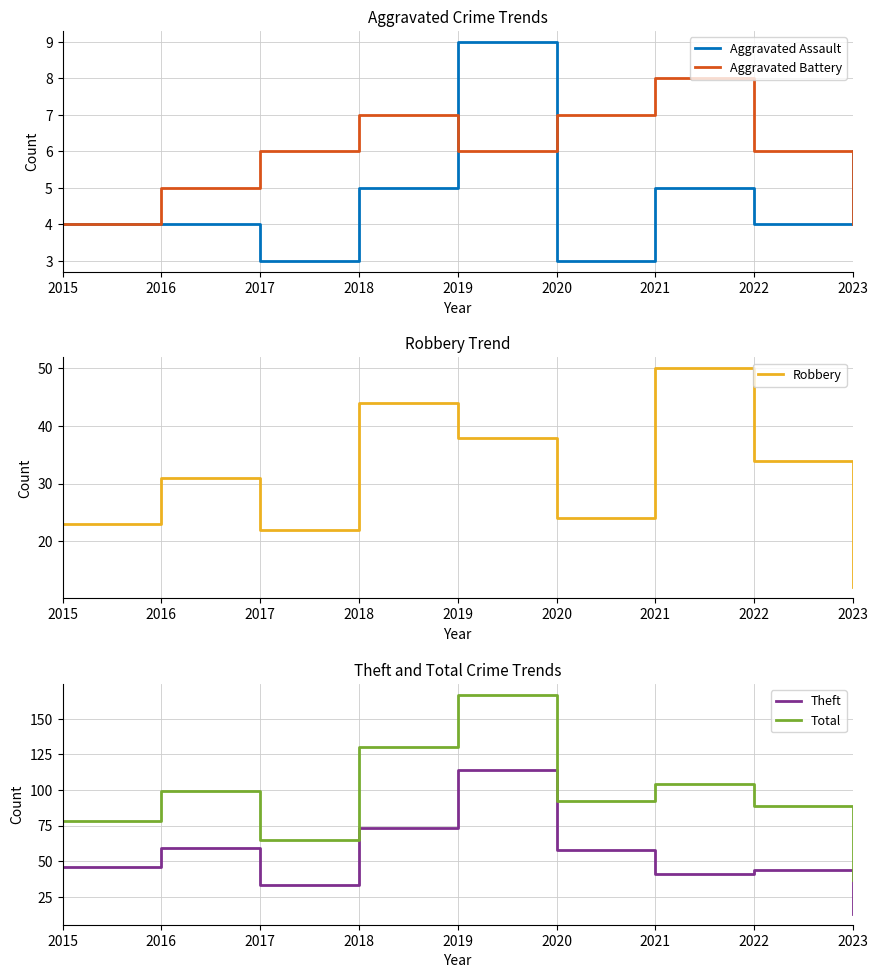

What is the difference between the maximum and minimum values in the Total series?

130